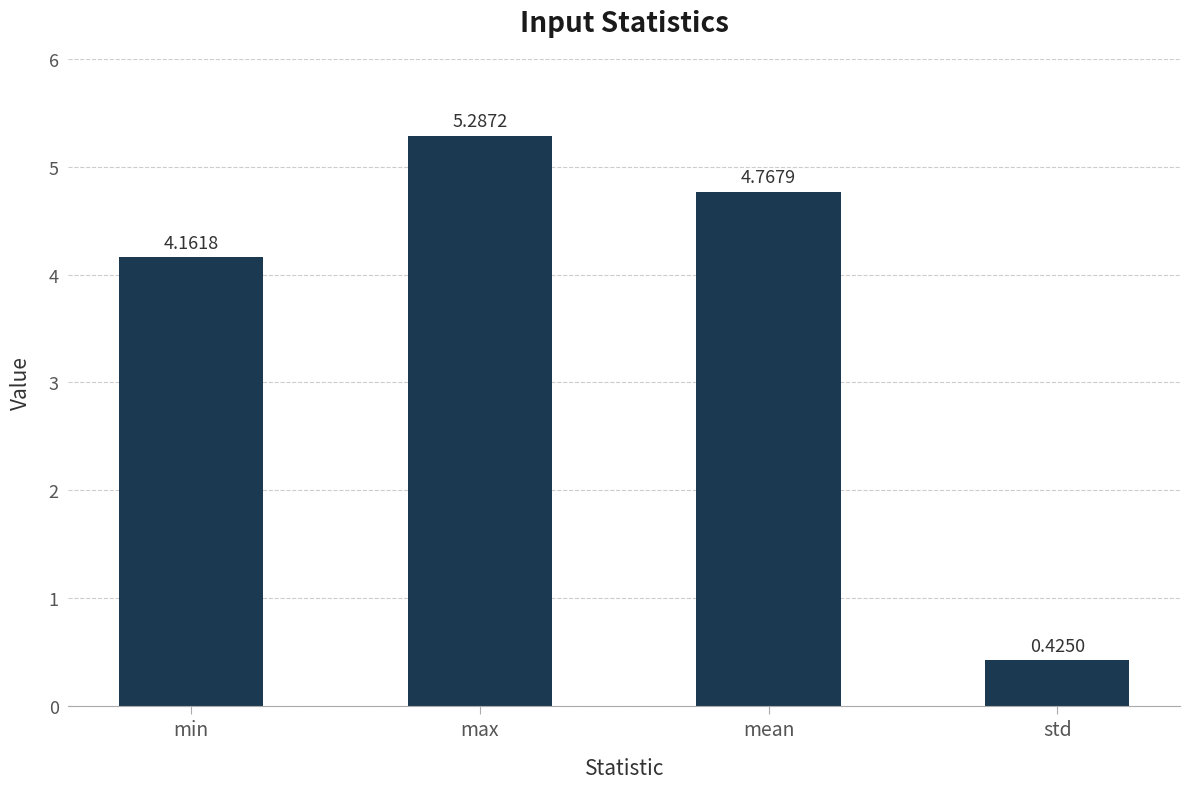

What is the change in value from max to mean?

-0.5